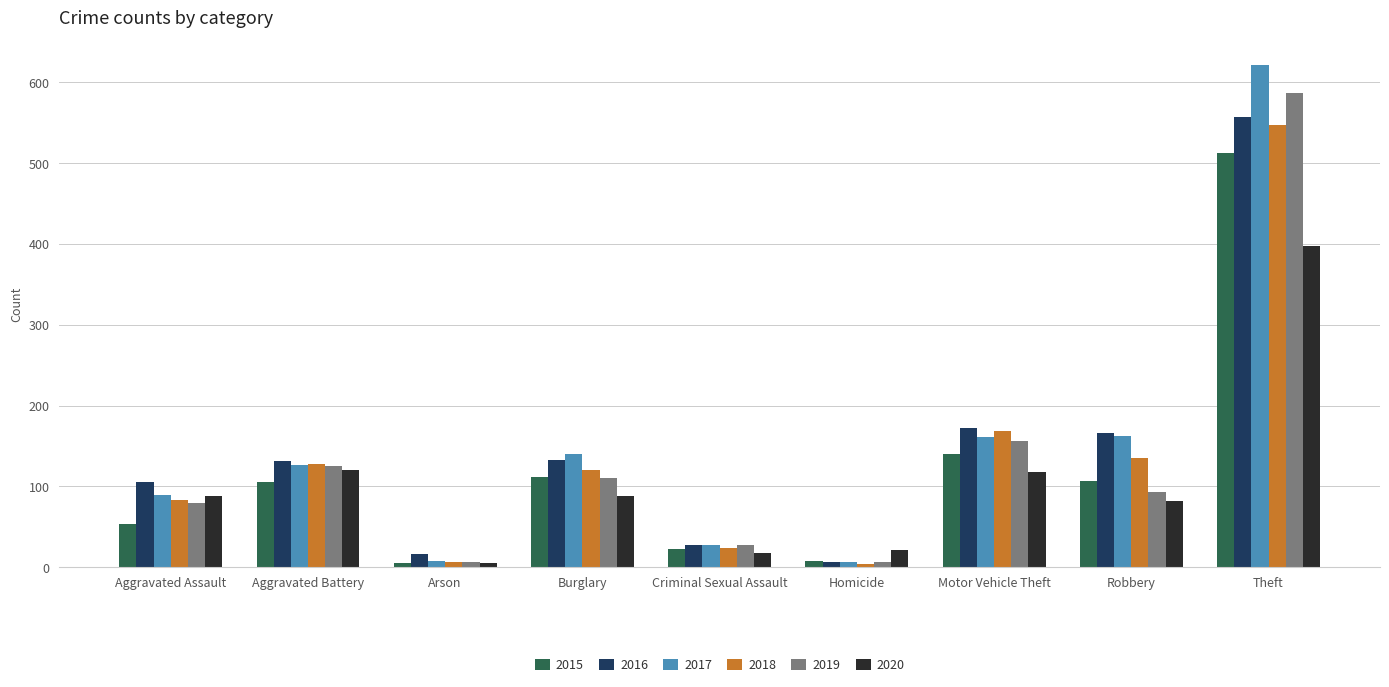

What is the value of the 2016 bar at the 3rd from the left?

16